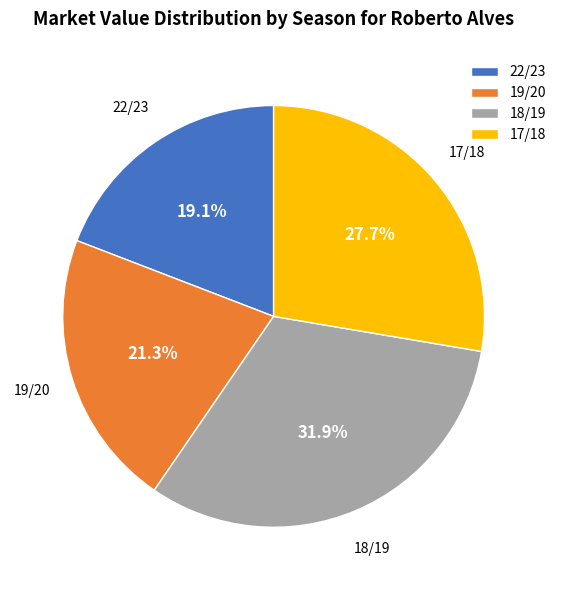

Which has a higher value, 22/23 or 19/20?

19/20